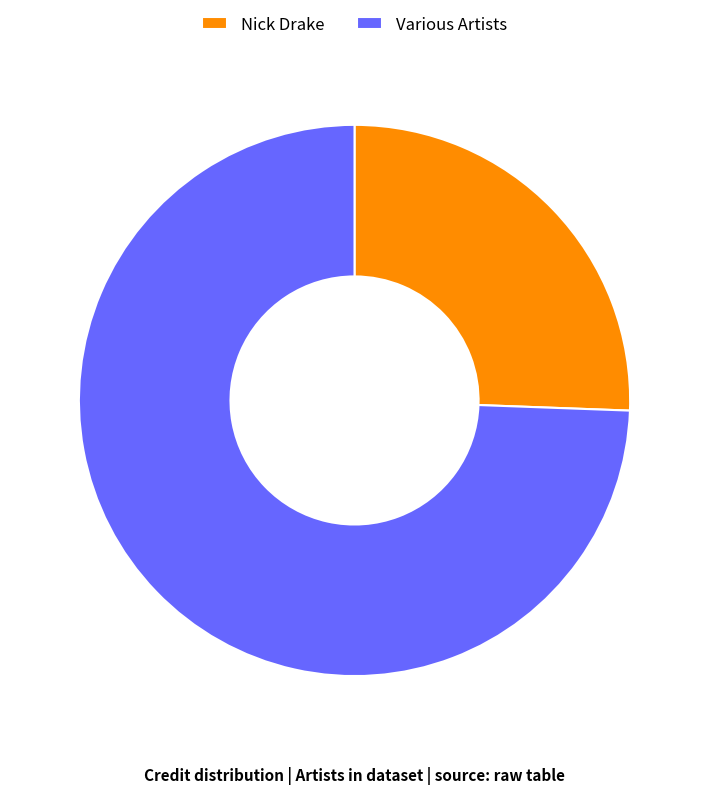

Which slice is the smallest?

Nick Drake